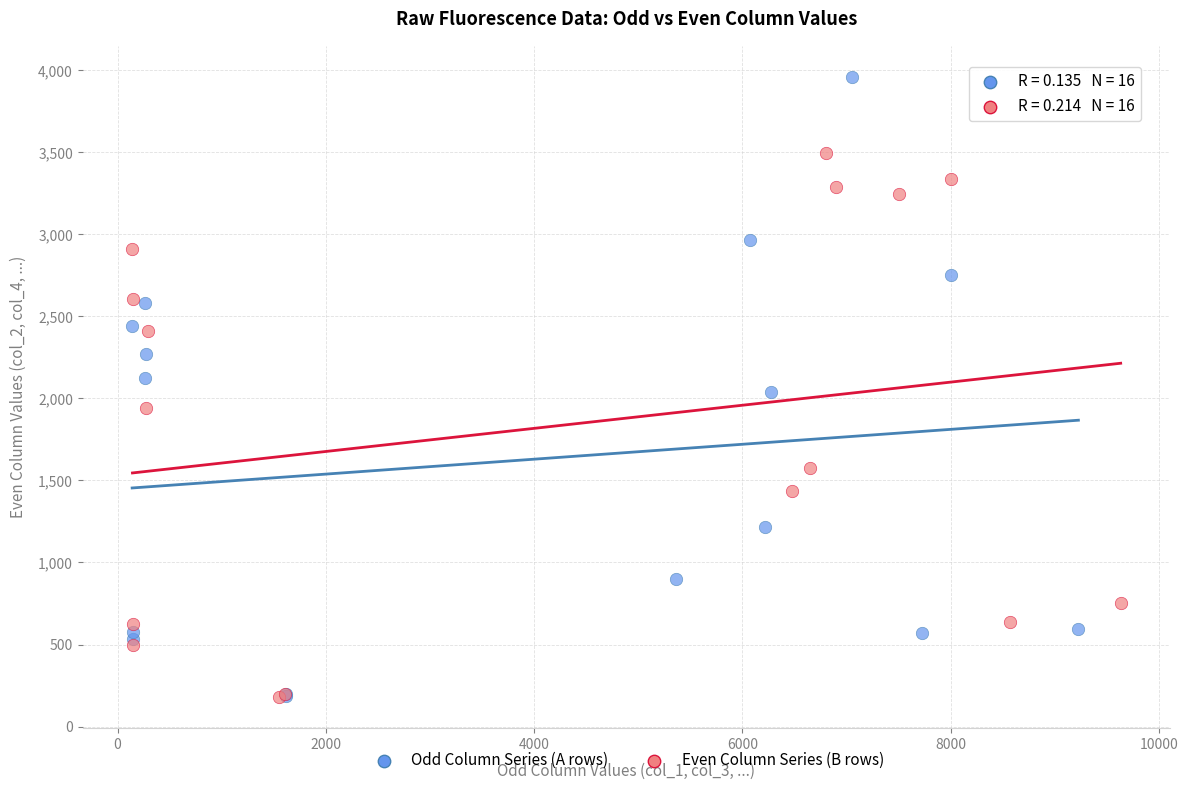

What are all the series names shown in the legend?

Odd Column Series (A rows), Even Column Series (B rows)